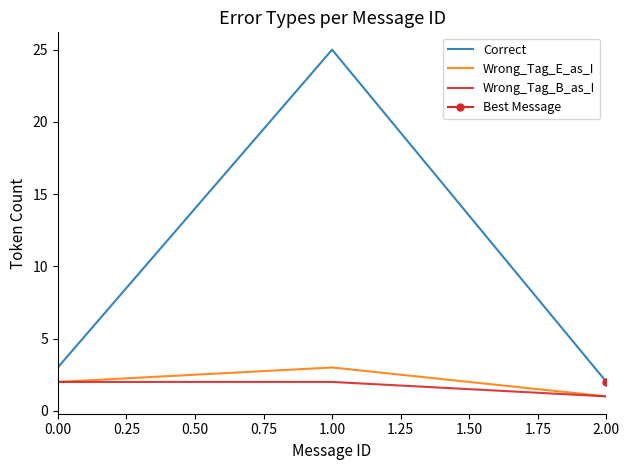

At which label does Correct reach its peak?

1.00